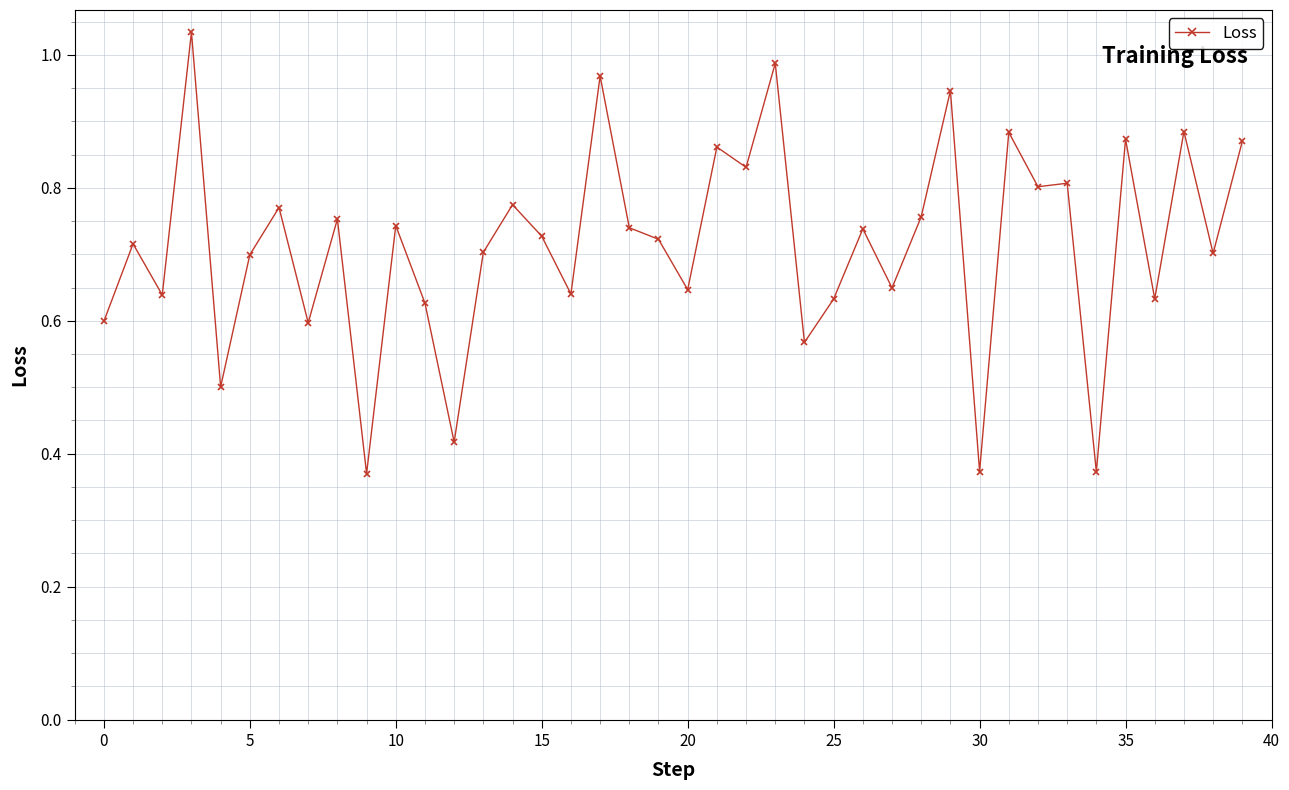

What is the sum of all values?

28.6